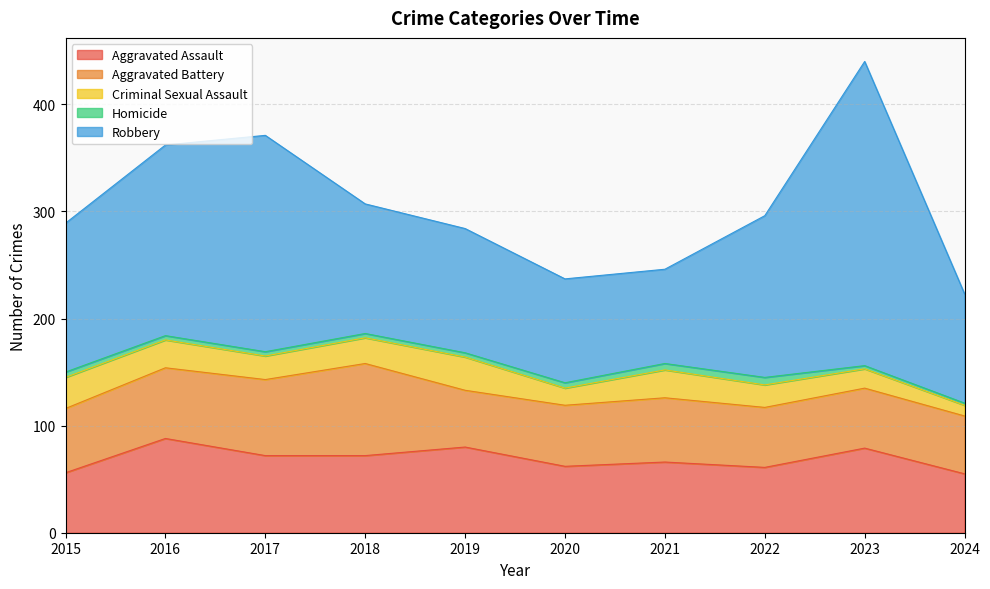

At which category does Criminal Sexual Assault reach its first local peak?

2019